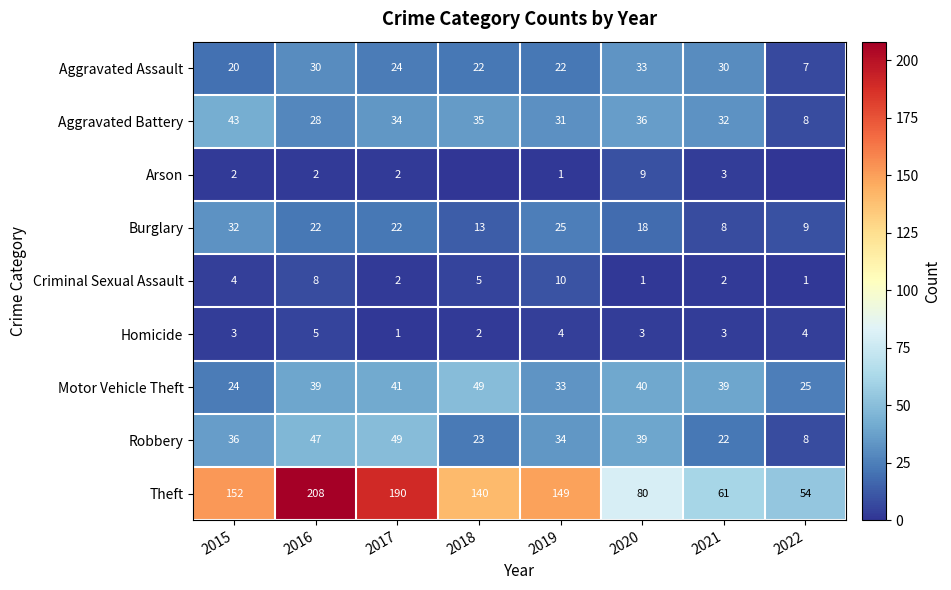

Where is Theft nearest to the value 131?

2018